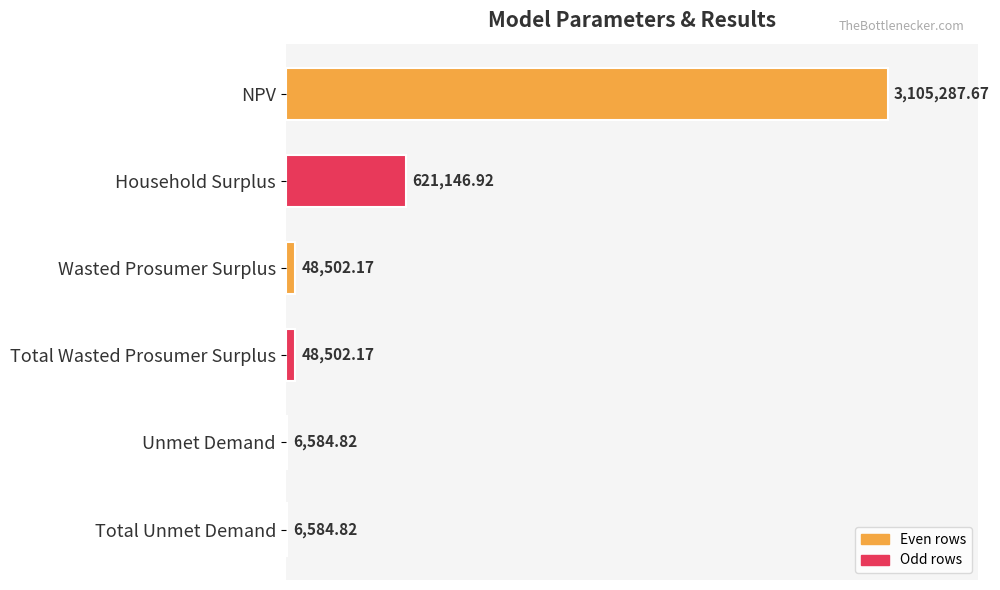

Are the bars horizontal?

Yes